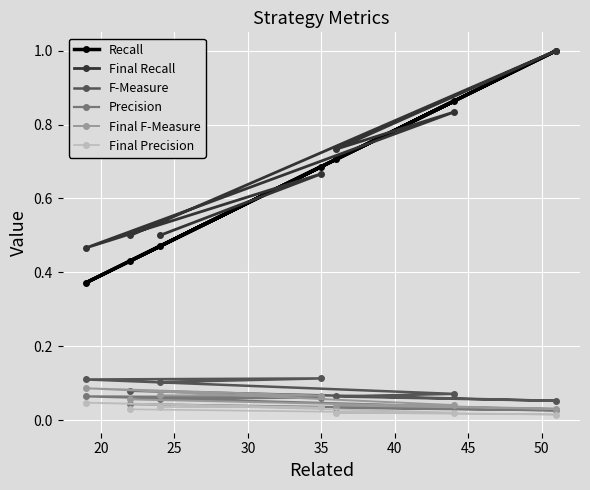

What is the minimum value for Final Recall?

0.5